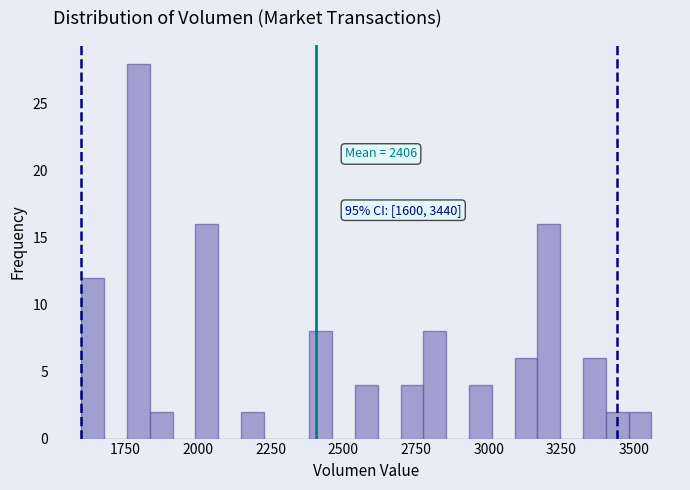

Around what value on the x-axis is the tallest bar? Give the approximate position of its centre, as read against the axis.

1800